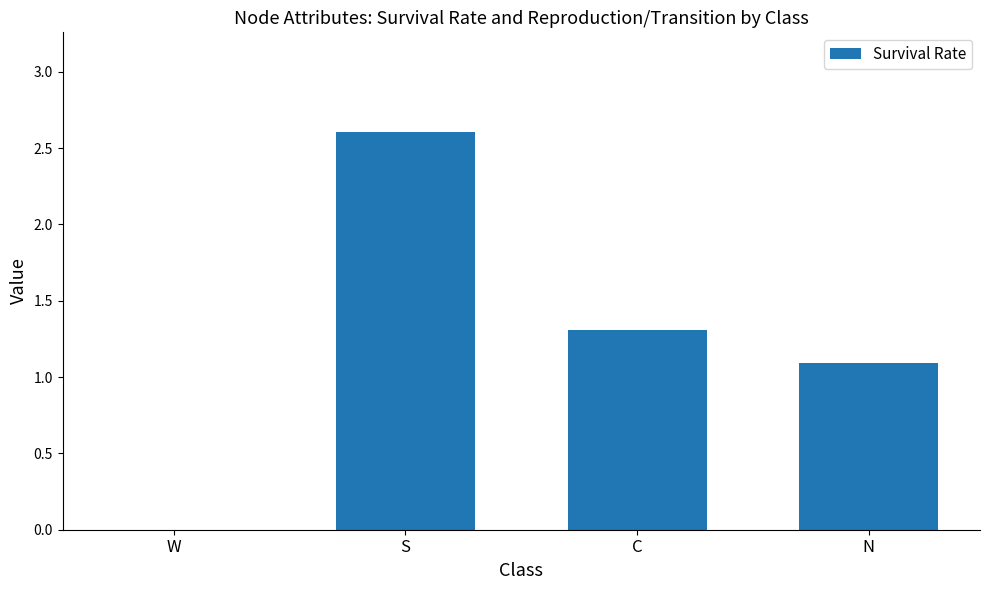

What is the ratio of the value at C to the value at S?

0.5